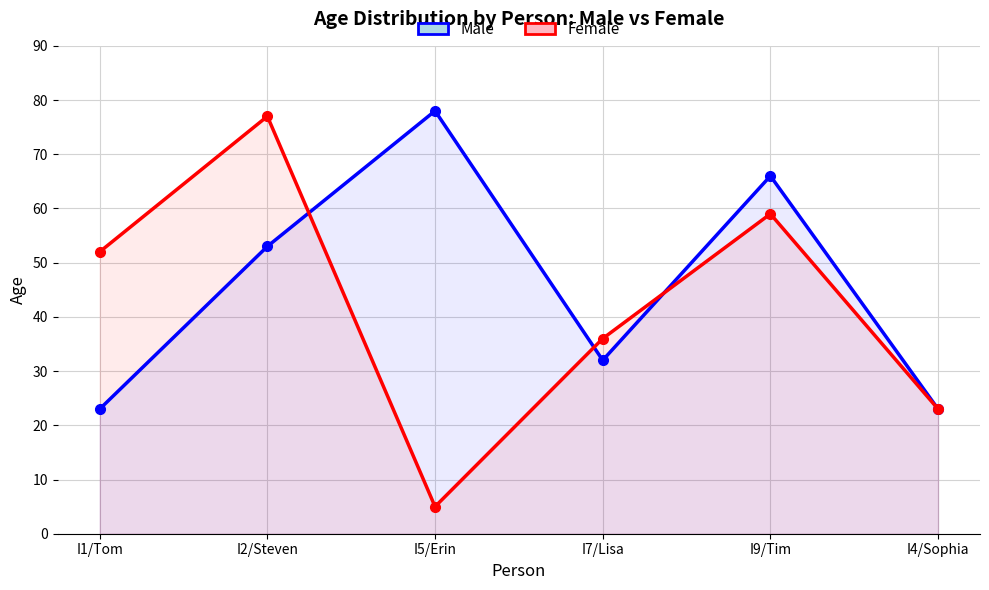

Is it true that Male equals 8 at I1/Tom?

False